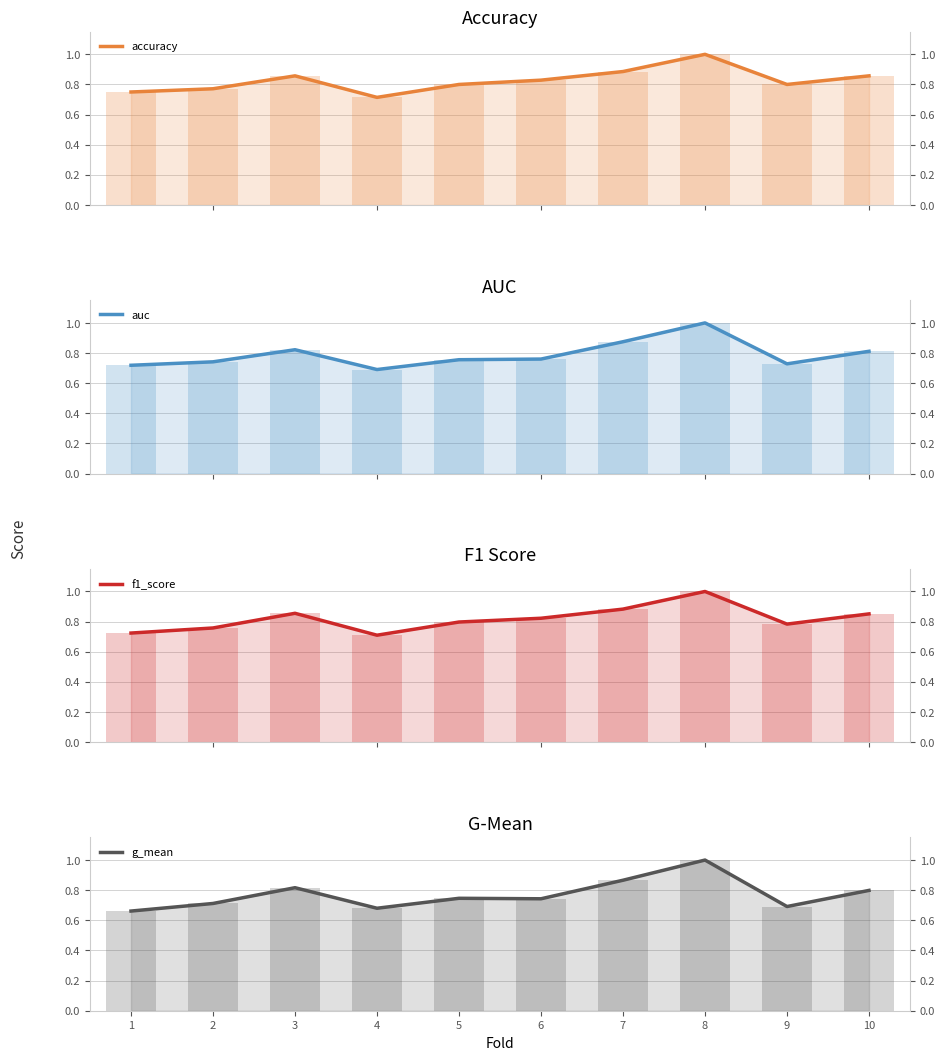

Rank the series by their maximum value, from lowest to highest.

accuracy, auc, f1_score, g_mean